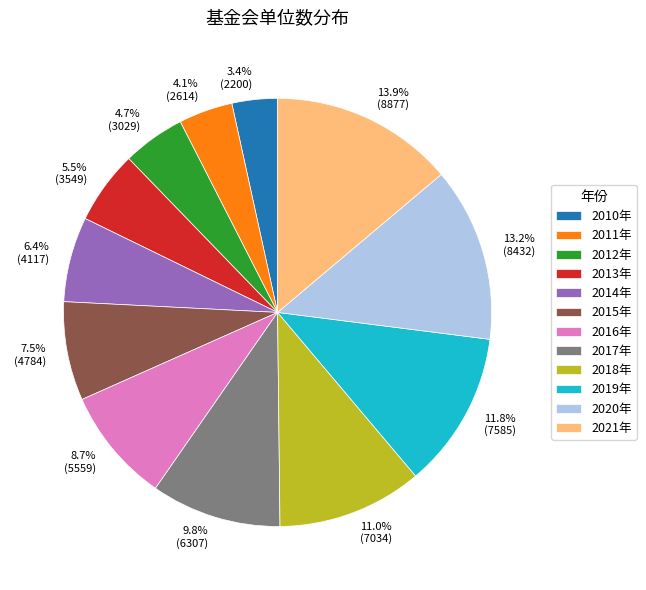

To the nearest percent, what portion does 2021年 represent?

14%